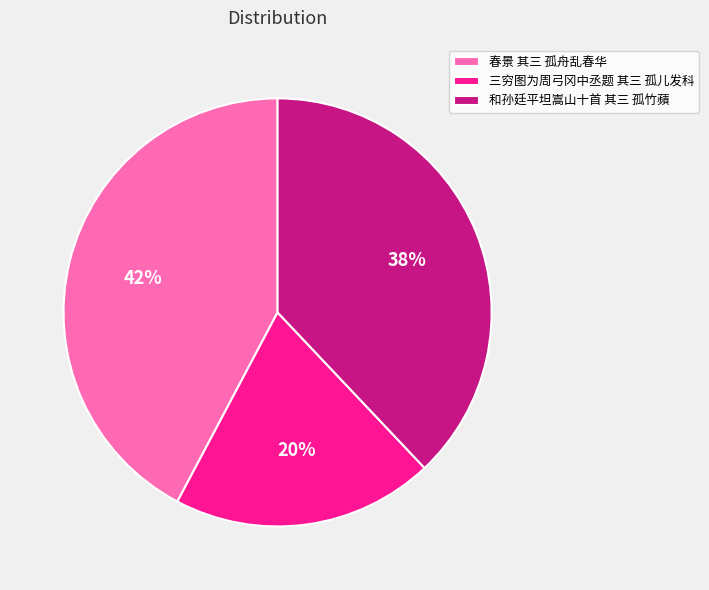

Which category has the biggest portion of the pie?

春景 其三 孤舟乱春华